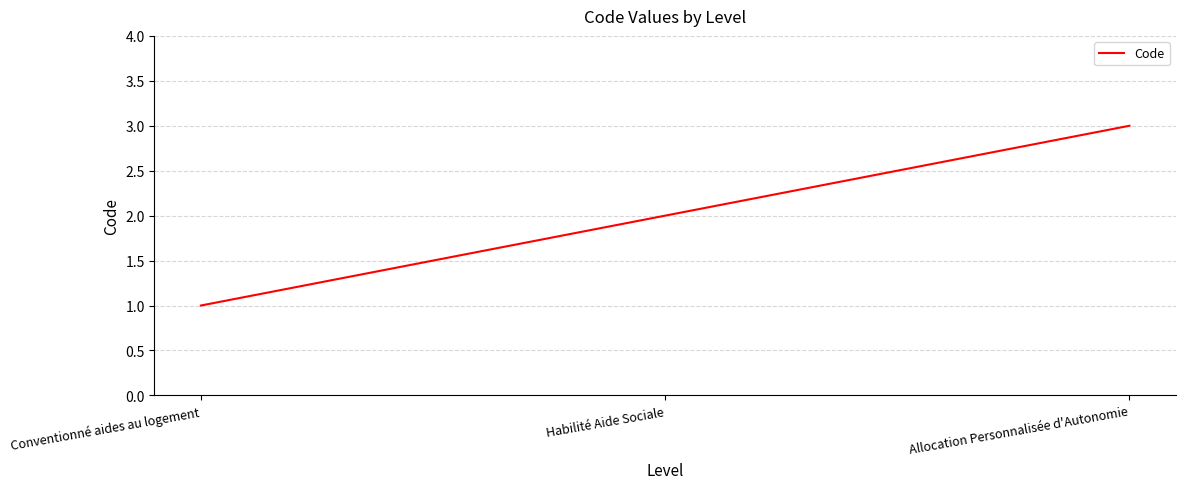

What is the ratio of the value at Habilité Aide Sociale to the value at Conventionné aides au logement?

2.0